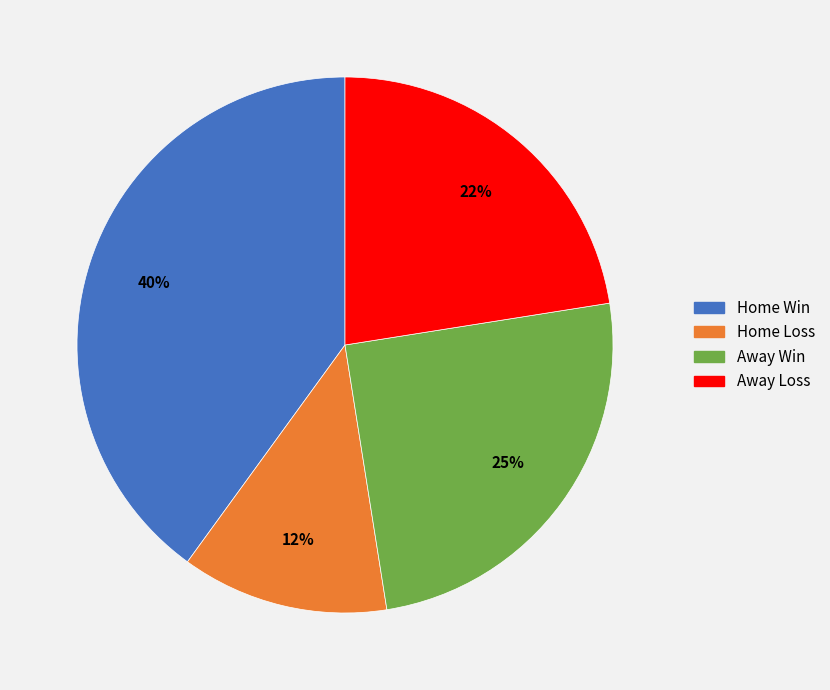

To the nearest percent, what portion does Home Loss represent?

13%